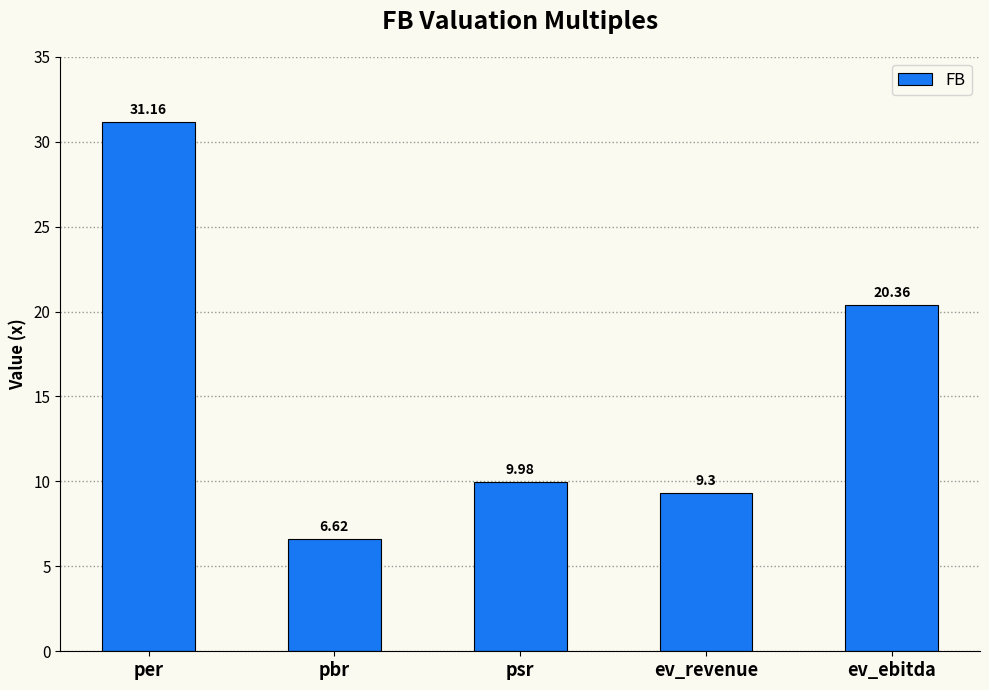

Where does the data first go above 9?

per